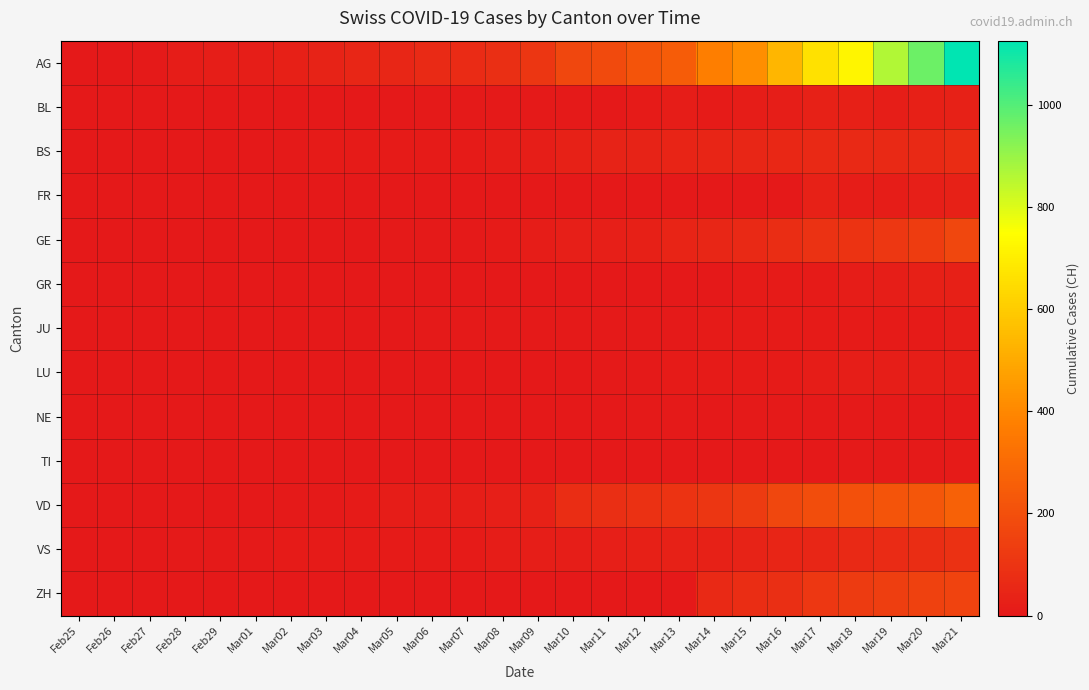

What is the total value across all series at Feb27?

14